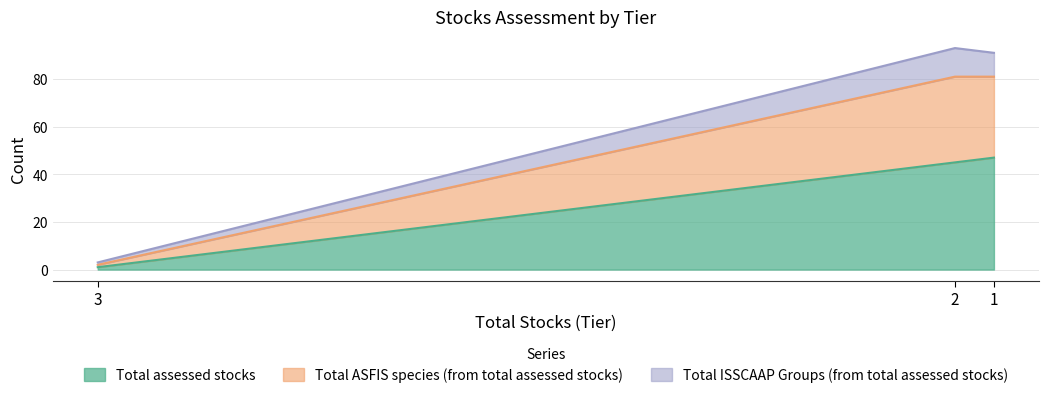

What is the difference between the second highest and minimum values in the Total assessed stocks series?

44